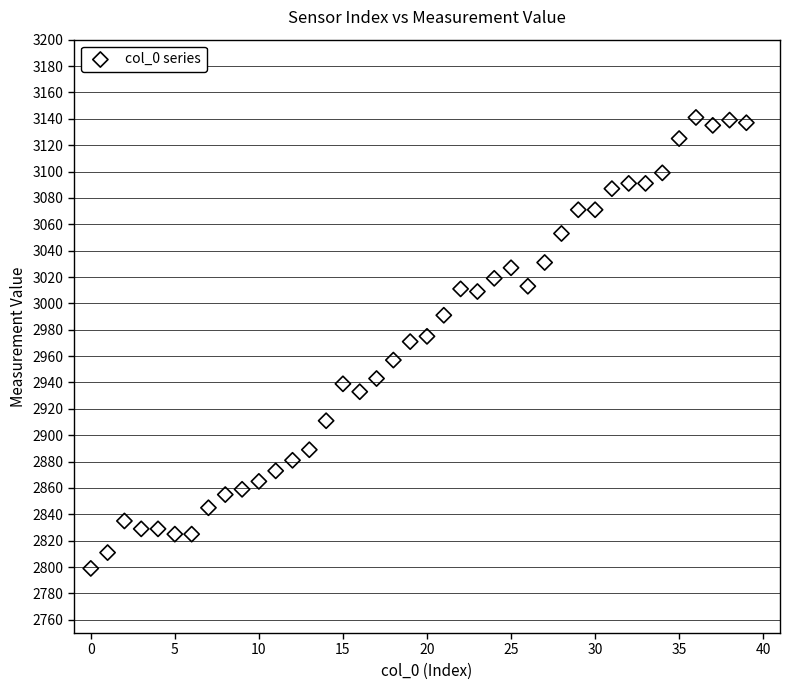

What is the range of Y values (max minus min)?

342